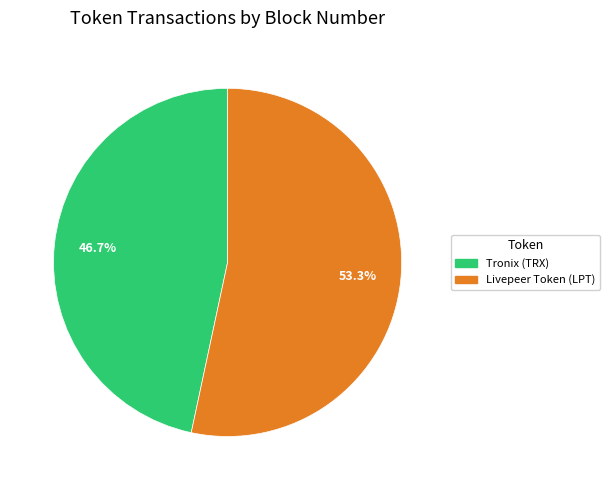

Is it true that Livepeer Token (LPT) is 53% of the pie?

True